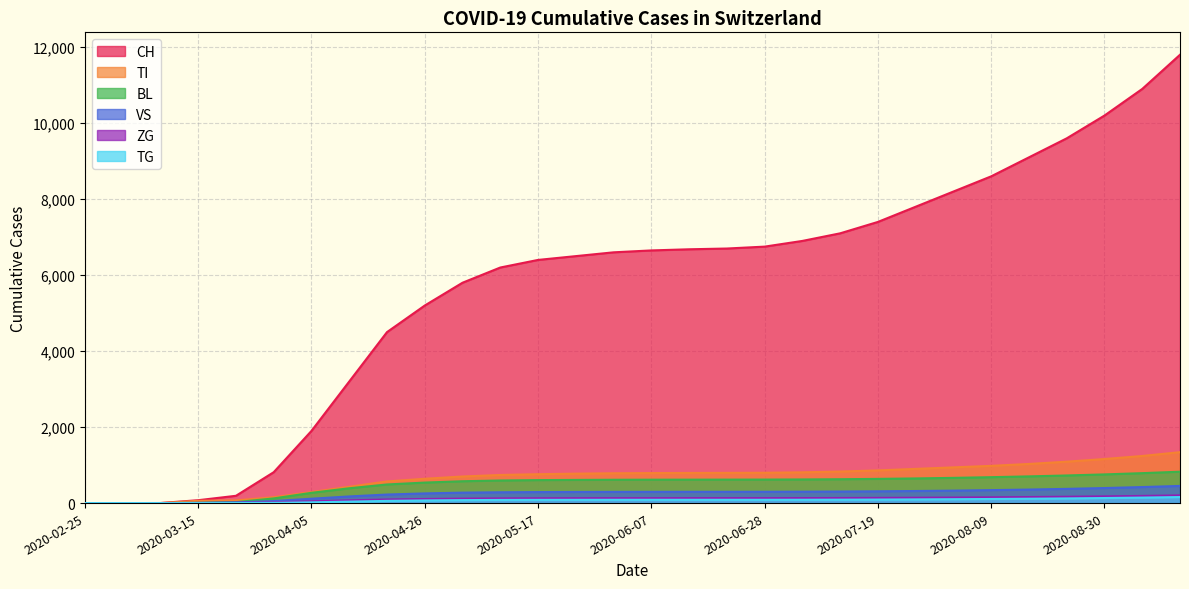

True or false: TG and TI cross at least once.

False